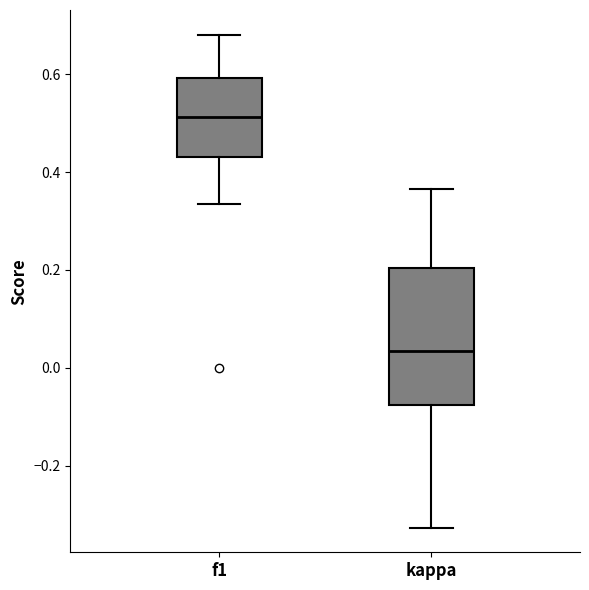

Which box is the tallest, from its lower edge to its upper edge?

kappa